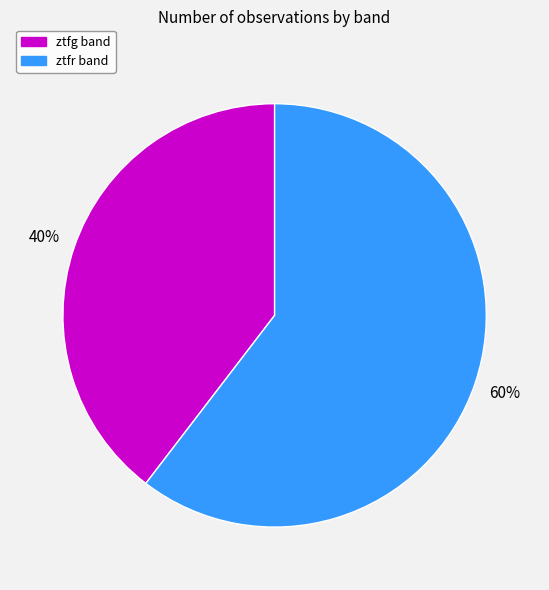

How many slices are in this pie chart?

2